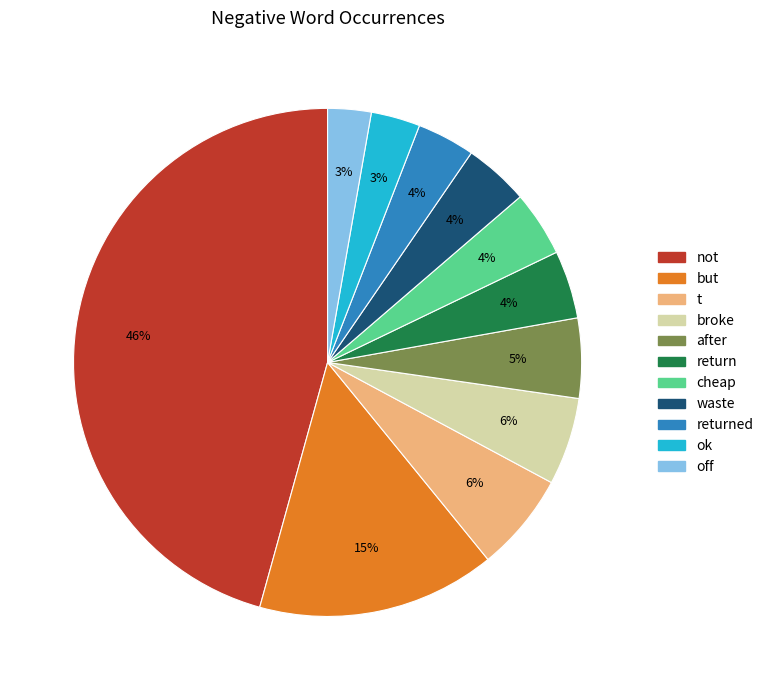

To the nearest percent, what is the average slice percentage?

9%